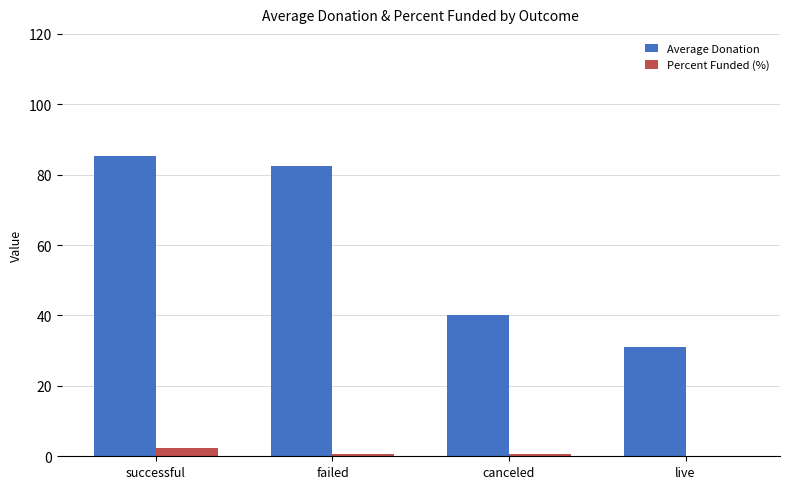

What is the sum of all Percent Funded (%) values?

3.5